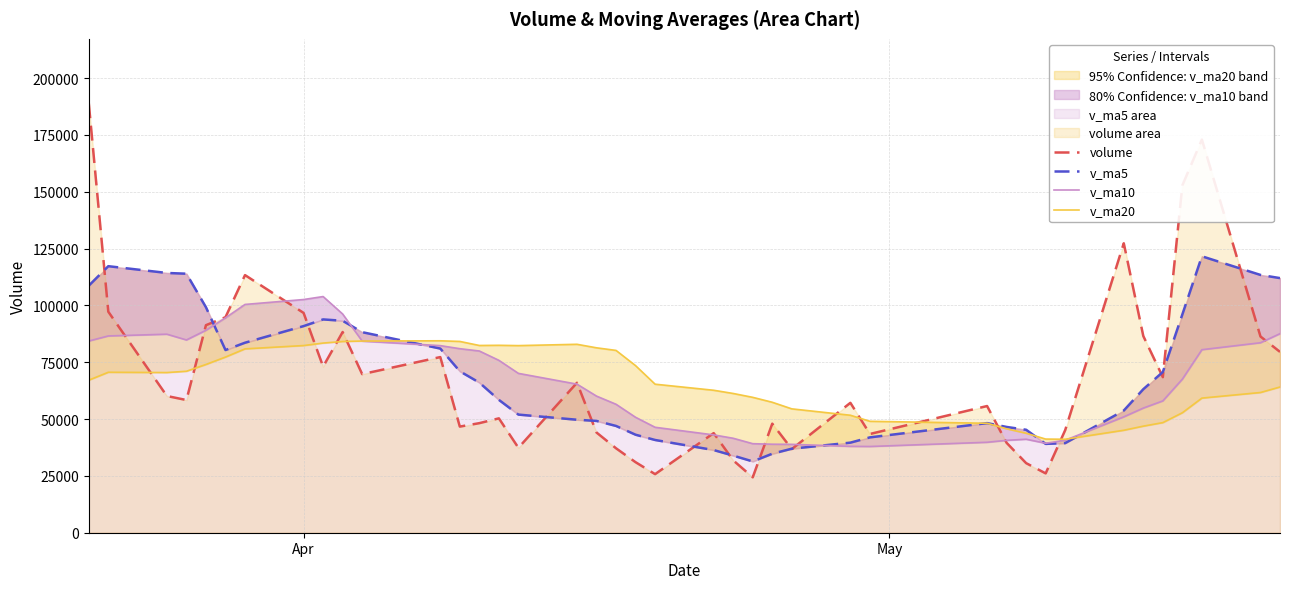

What is the maximum value for volume?

188909.5